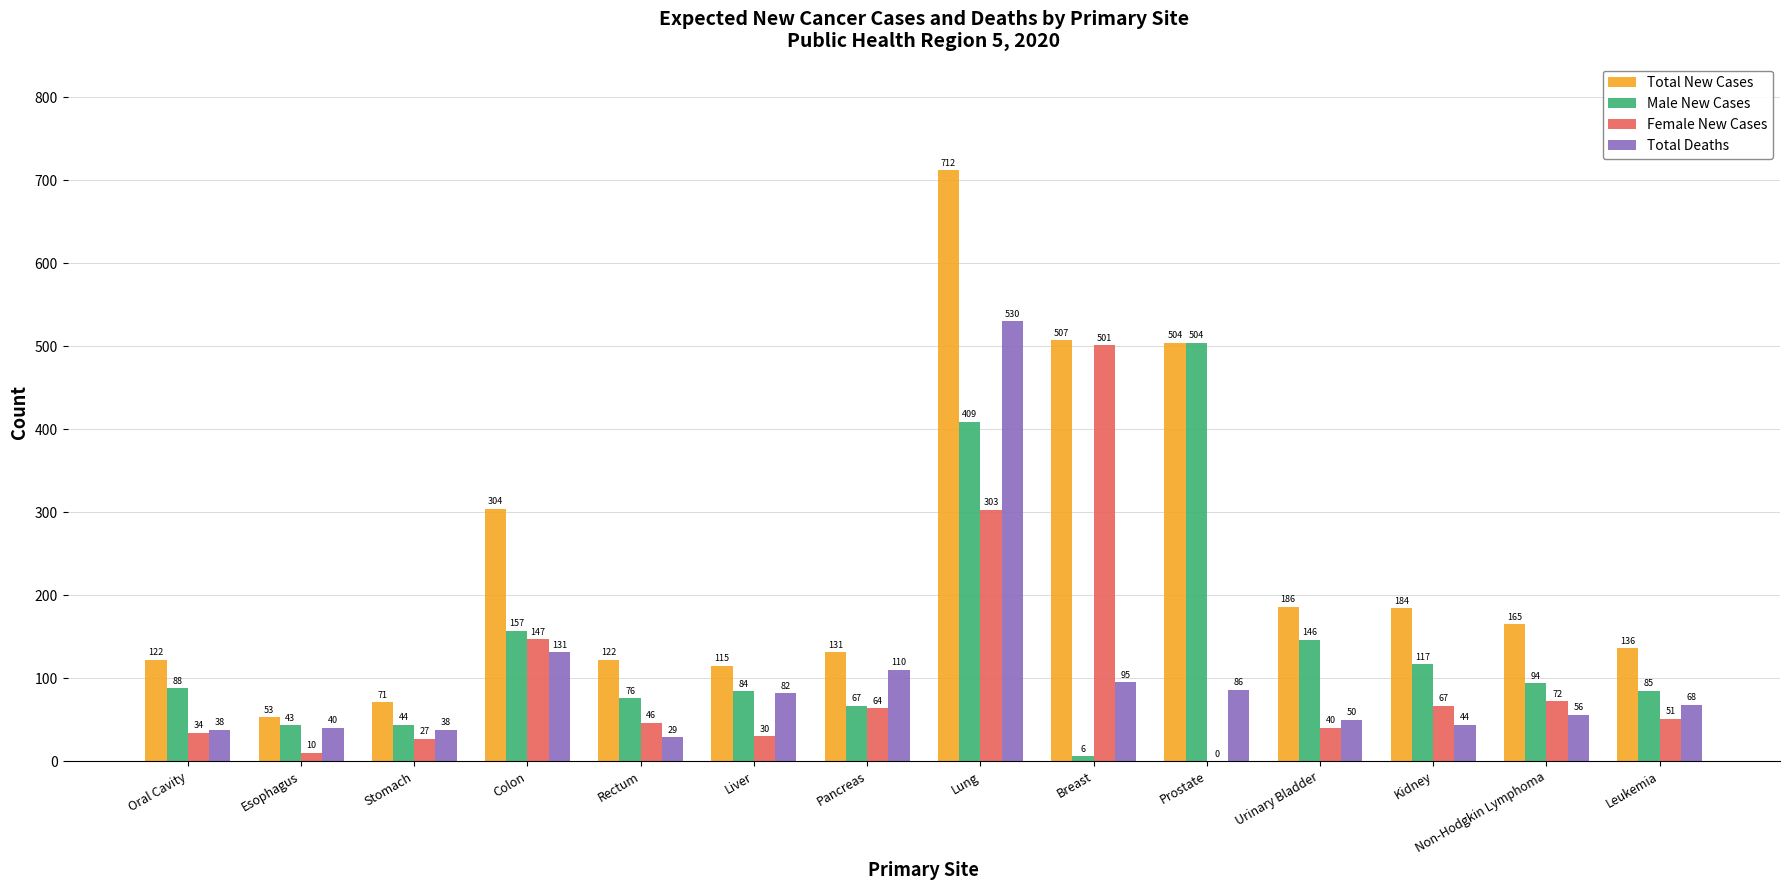

What is the maximum value for Total Deaths?

530